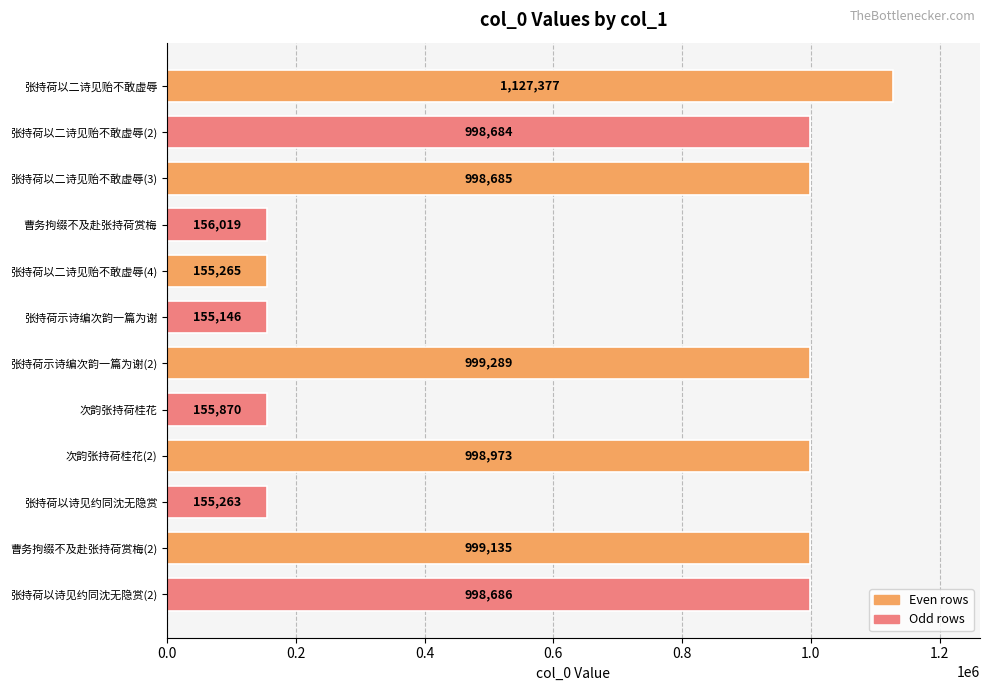

Reading bottom to top, extract all data points from this chart.

998686	999135	155263	998973	155870	999289	155146	155265	156019	998685	998684	1127377